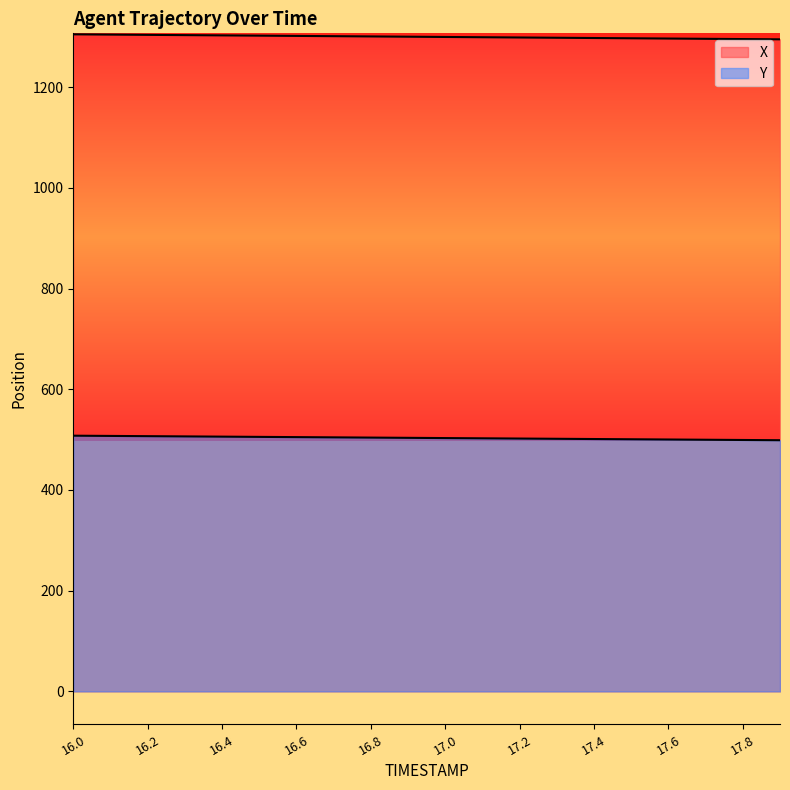

What is the average value of the Y series?

503.3